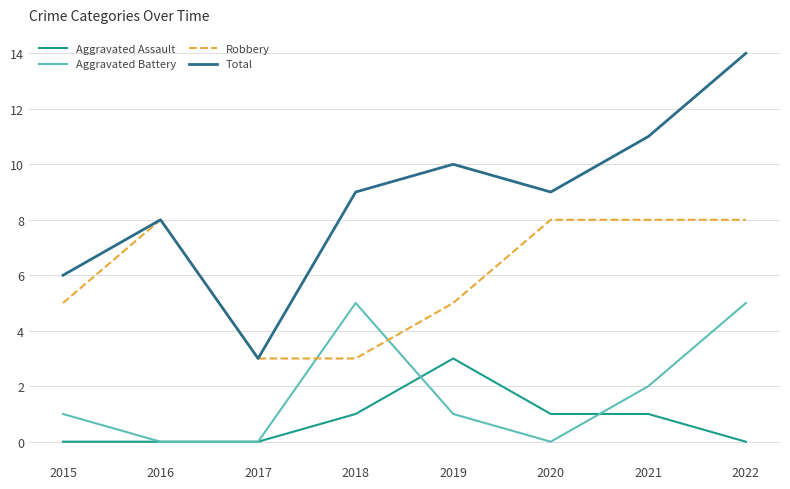

Reading left to right, what are all the values shown in this chart?

Aggravated Assault: 2015=0	2016=0	2017=0	2018=1	2019=3	2020=1	2021=1	2022=0
Aggravated Battery: 2015=1	2016=0	2017=0	2018=5	2019=1	2020=0	2021=2	2022=5
Robbery: 2015=5	2016=8	2017=3	2018=3	2019=5	2020=8	2021=8	2022=8
Total: 2015=6	2016=8	2017=3	2018=9	2019=10	2020=9	2021=11	2022=14